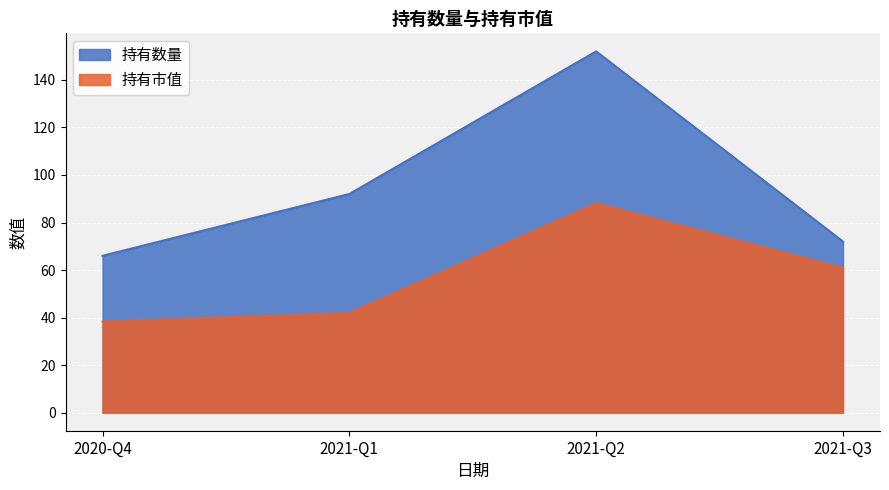

Reading left to right, extract all data points from this chart.

持有数量: 66.0	92.0	152.0	72.0
持有市值: 38.3	41.9	88.1	60.9